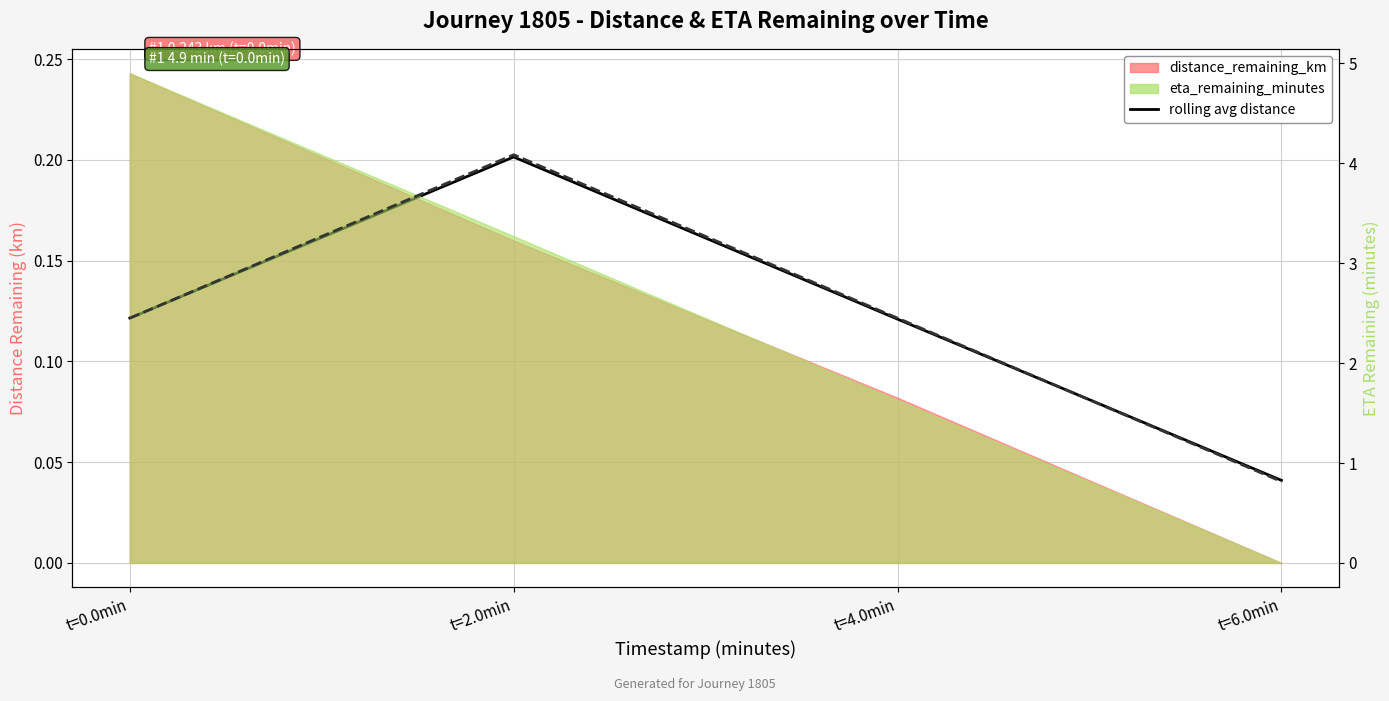

Which series has the largest range (max minus min)?

rolling avg eta